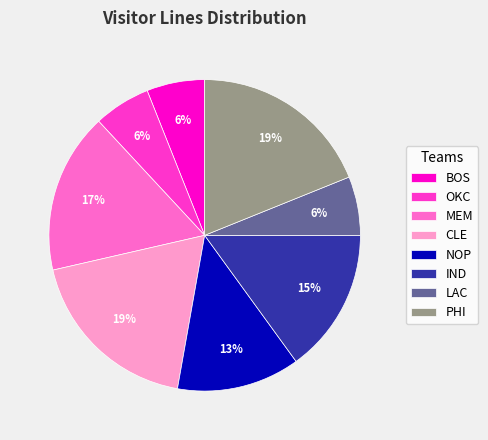

To the nearest percent, what portion does CLE represent?

19%